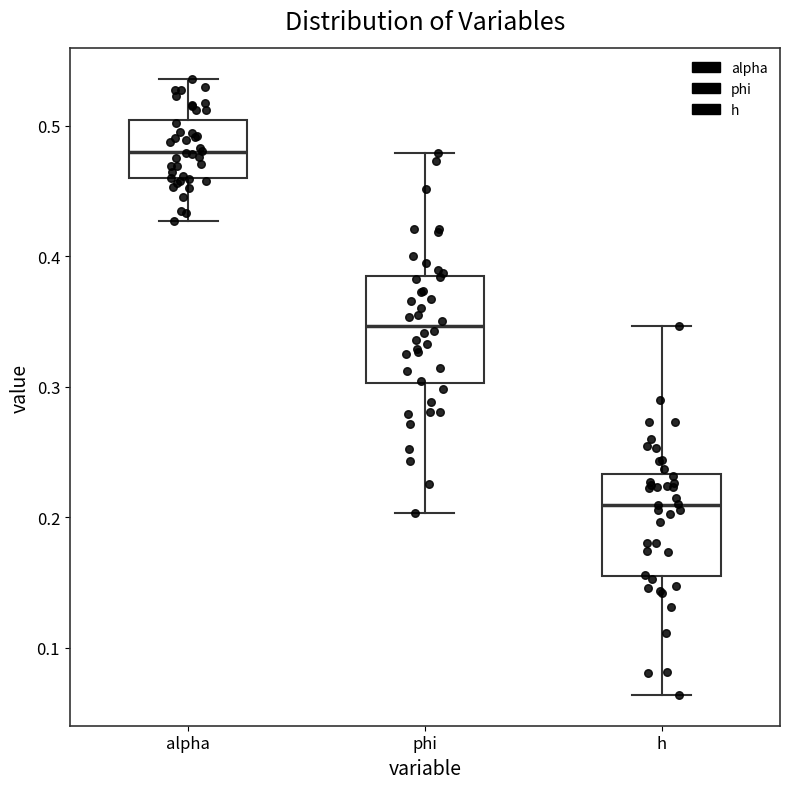

Reading left to right, transcribe this box plot: for each box, give where its median line is, the range the box spans, and where its two whiskers end, as read against the y-axis. The values are not printed on the chart, so give them approximately, as read against the axis.

alpha: median 0.48, box 0.46 to 0.50, whiskers 0.43 to 0.54
phi: median 0.35, box 0.30 to 0.39, whiskers 0.20 to 0.48
h: median 0.21, box 0.15 to 0.23, whiskers 0.06 to 0.35